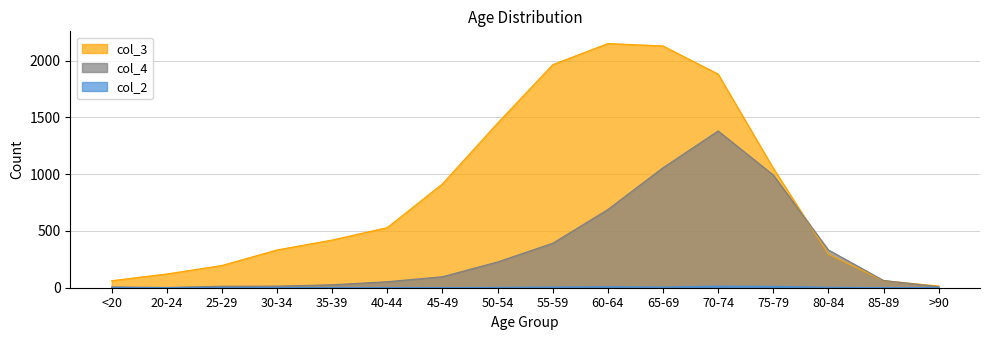

How many series are shown in this chart?

3